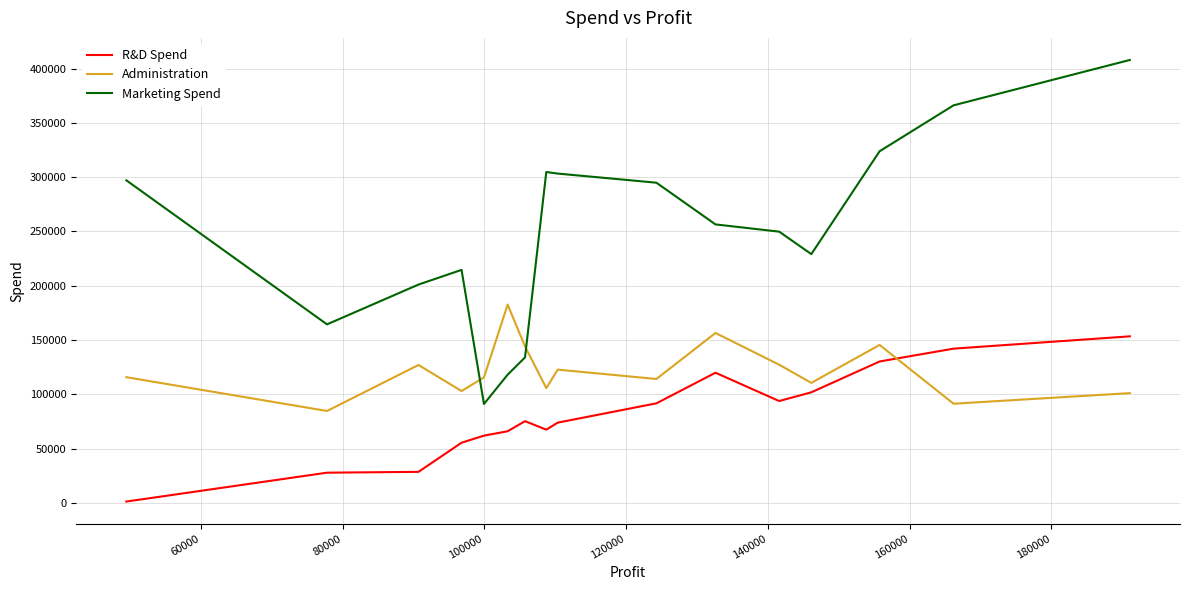

True or false: R&D Spend and Marketing Spend intersect in this chart.

False